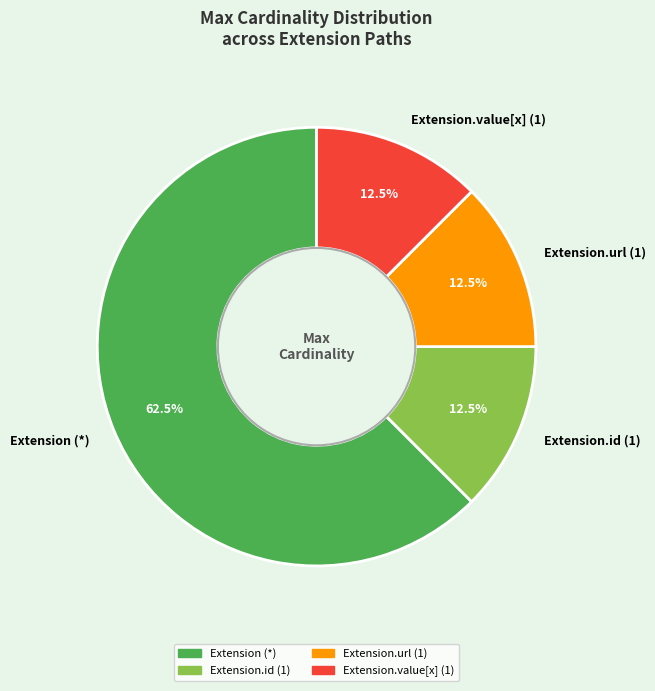

Is the sum of Extension.id (1) and Extension.value[x] (1) greater than half?

No